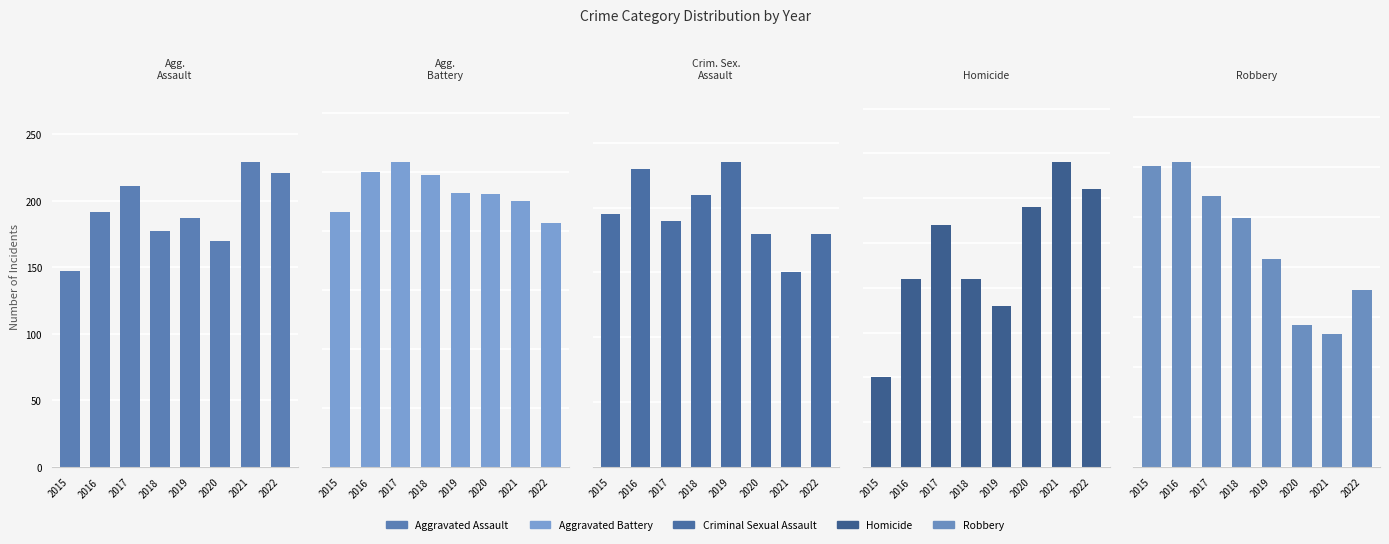

Which series has the largest total across all categories?

Aggravated Battery